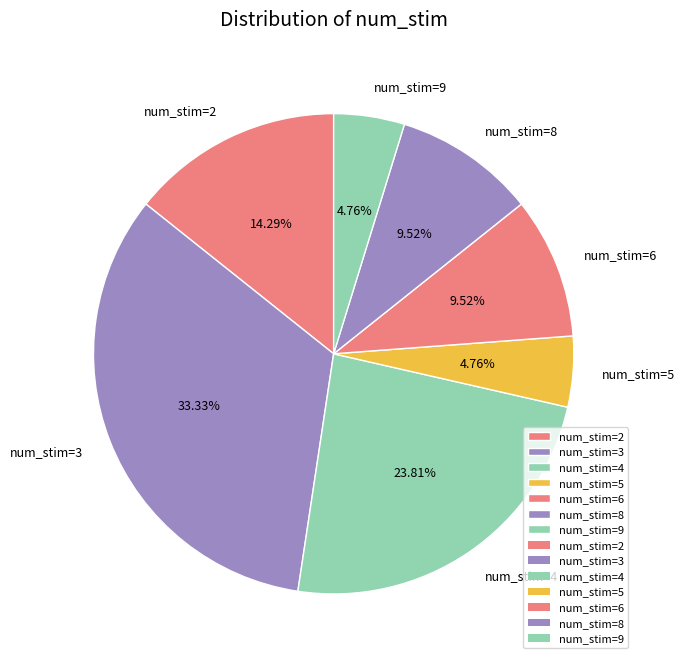

Is num_stim=6 the majority of the pie?

No